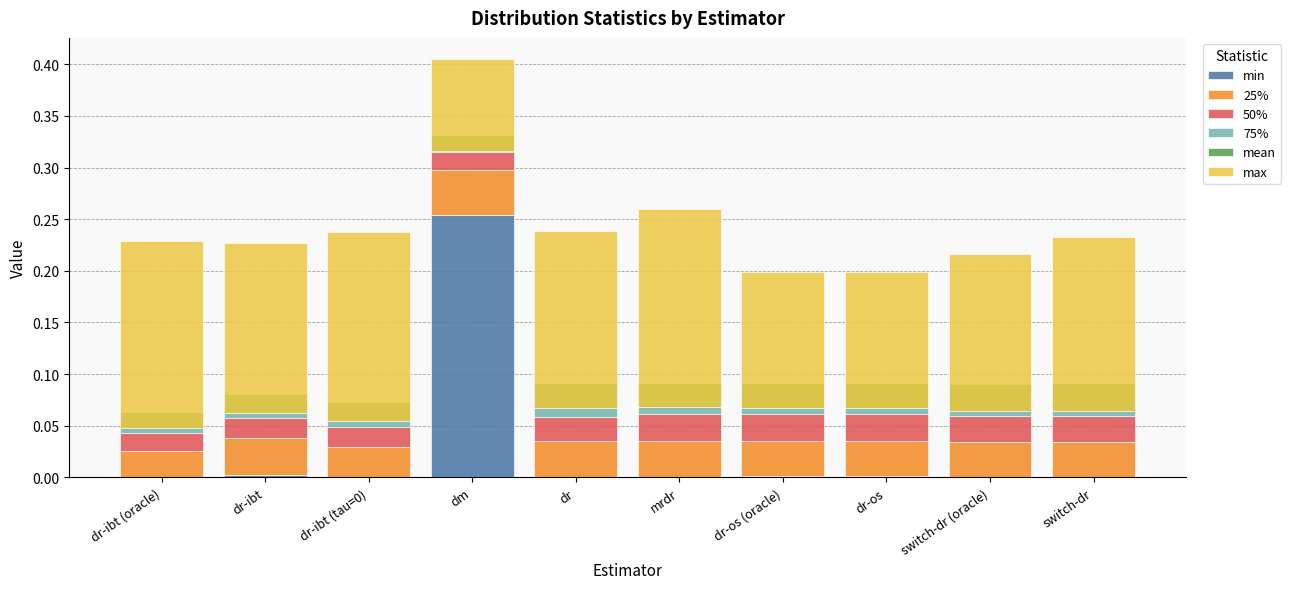

The value of mean at dr-os is -0.0. True or false?

False